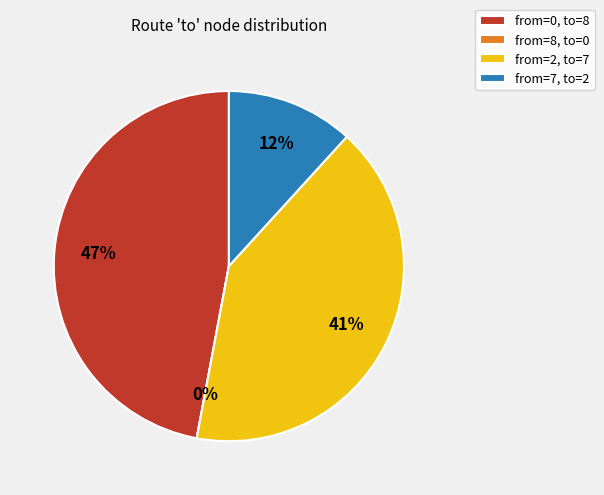

What percentage is NOT represented by 8?

100.0%